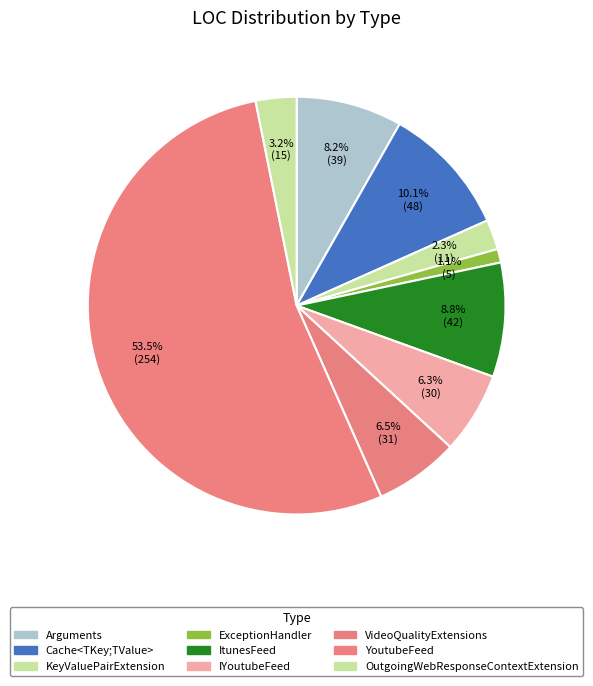

Count the number of slices in the pie.

9